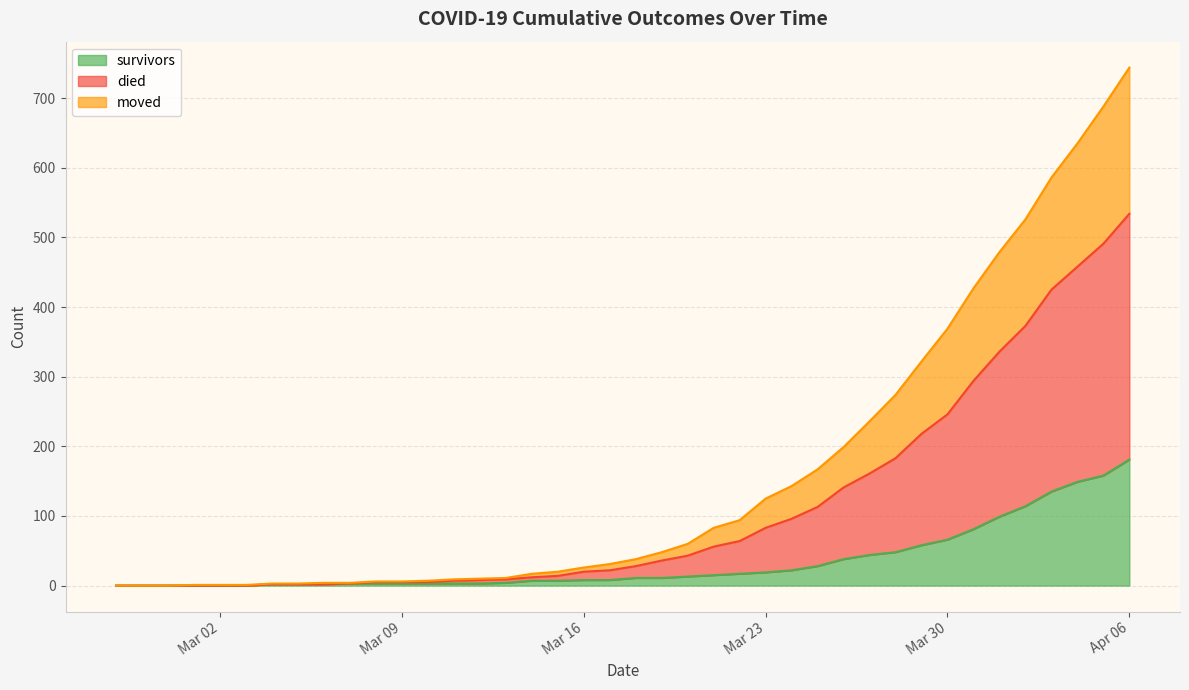

At which category is the sum across all series the highest?

Apr 06